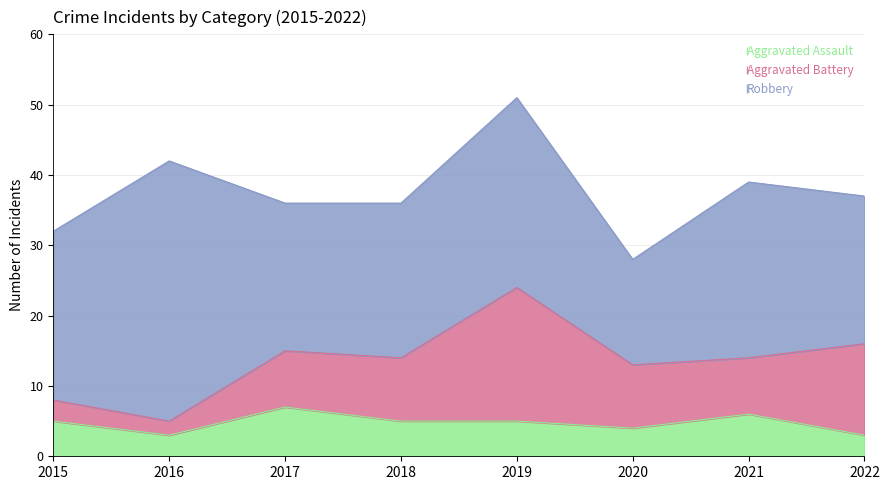

Rank the categories by Robbery value from highest to lowest.

2016, 2019, 2021, 2015, 2018, 2017, 2022, 2020